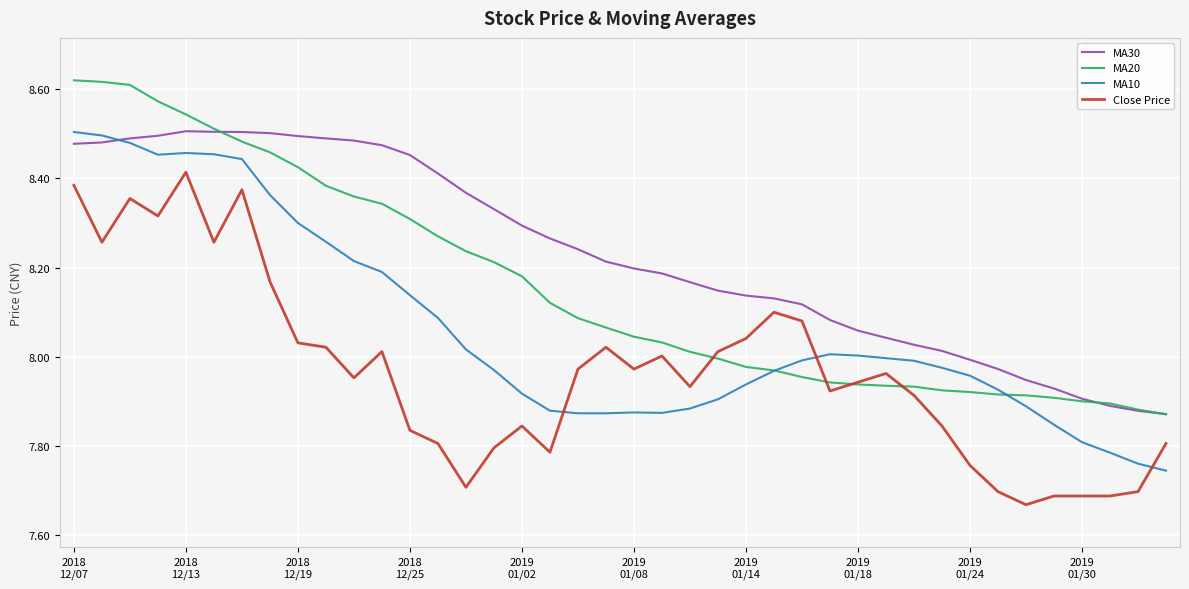

True or false: MA30 and Close Price intersect in this chart.

False